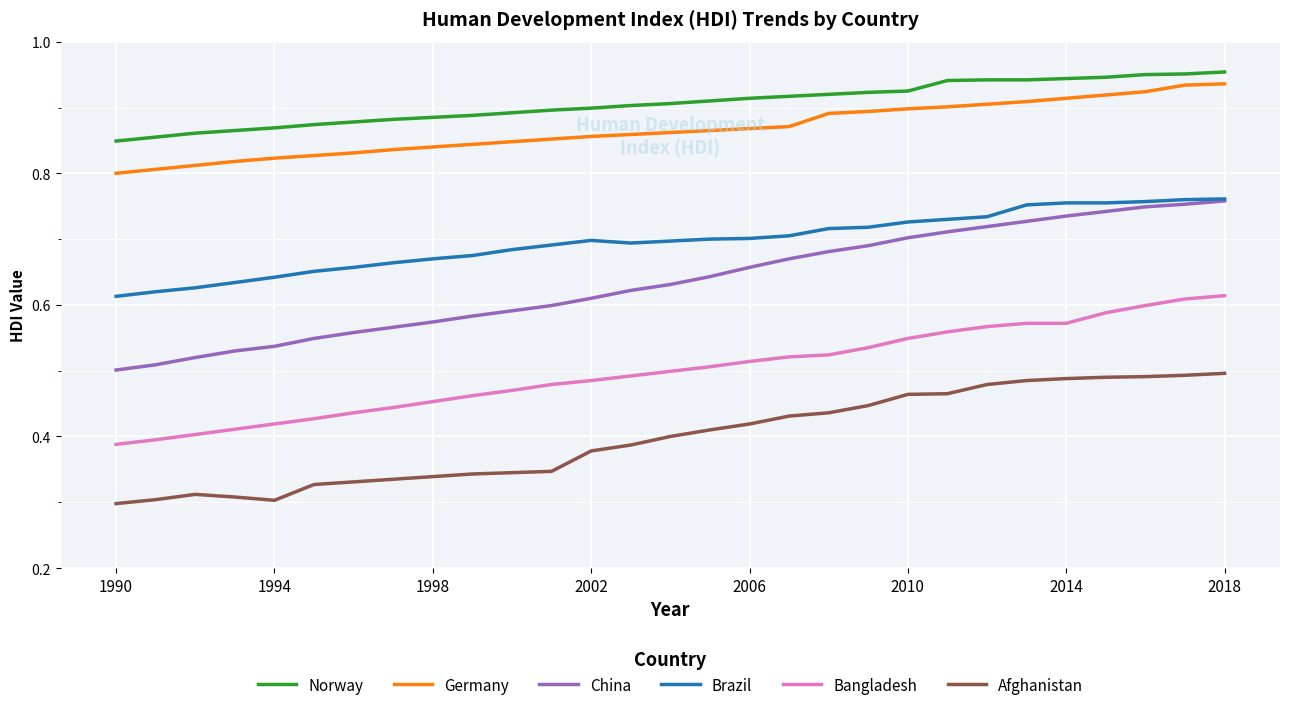

Which series has the largest range (max minus min)?

China